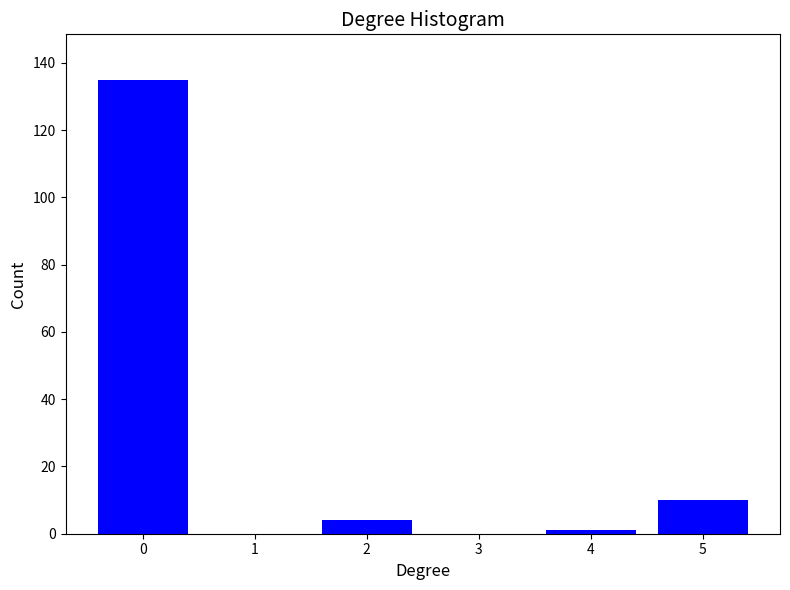

Reading right to left, extract all data points from this chart.

5=10	4=1	3=0	2=4	1=0	0=135